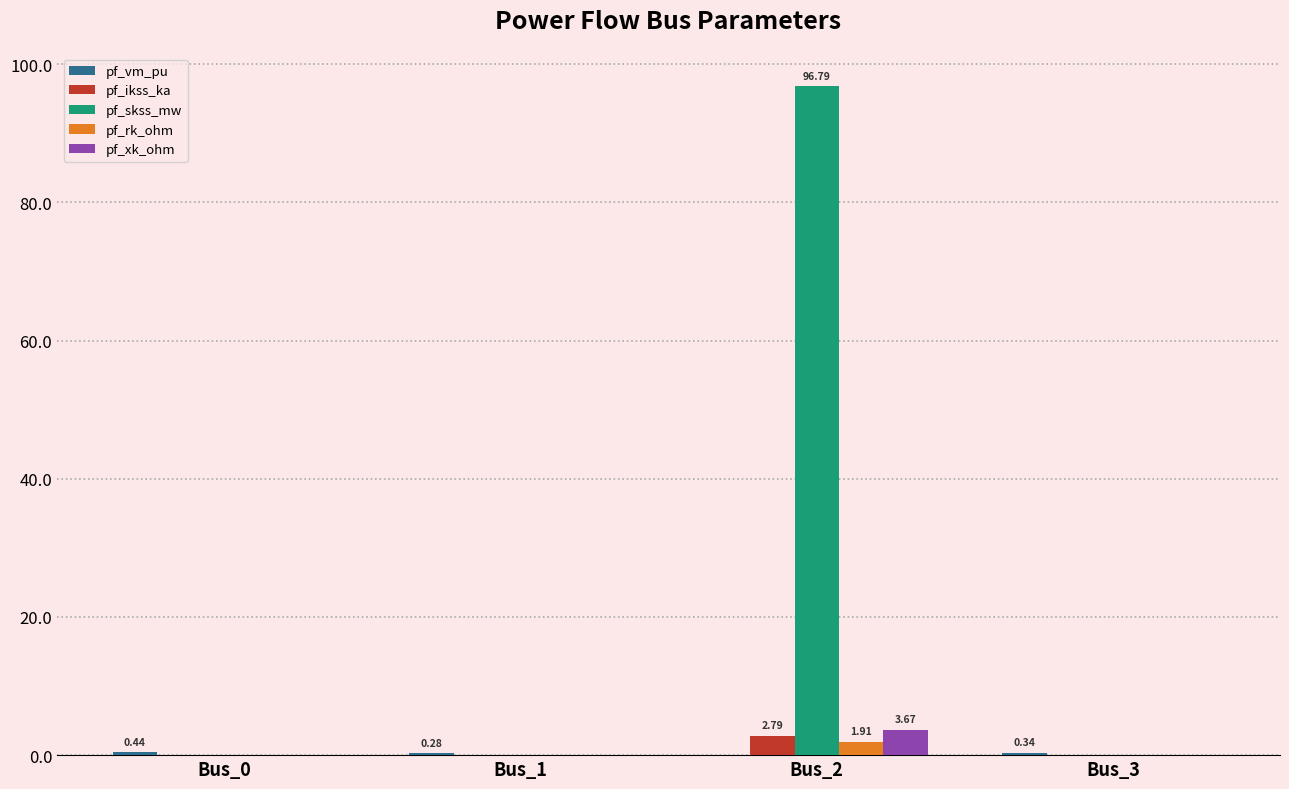

Is the value of pf_ikss_ka at Bus_2 greater than the value of pf_rk_ohm at Bus_0?

Yes